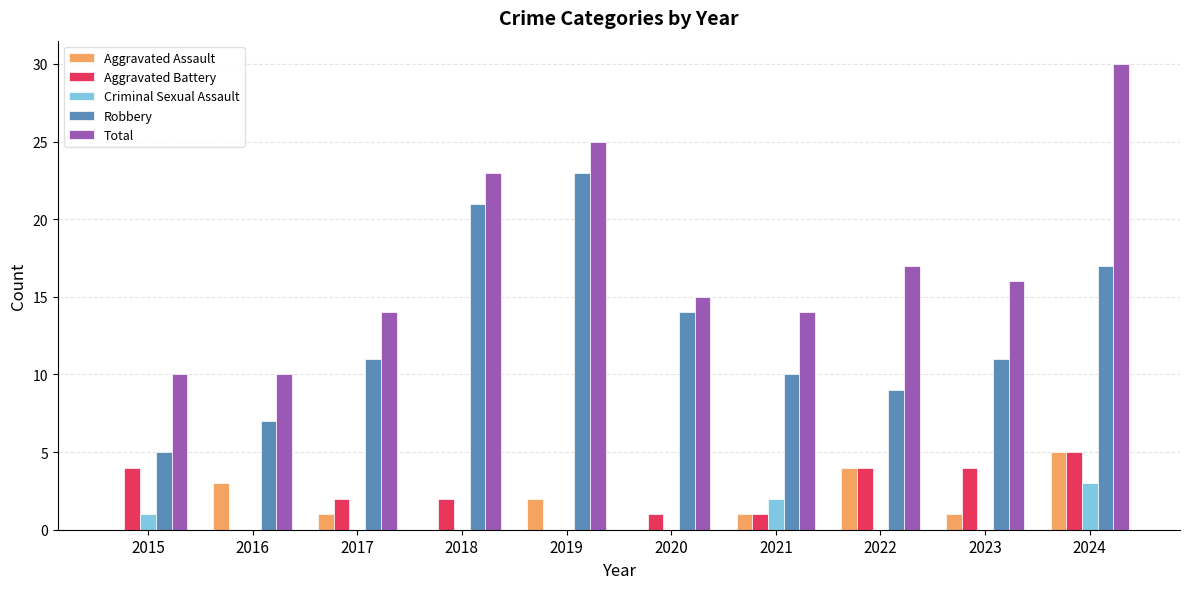

What are all the series names shown in the legend?

Aggravated Assault, Aggravated Battery, Criminal Sexual Assault, Robbery, Total